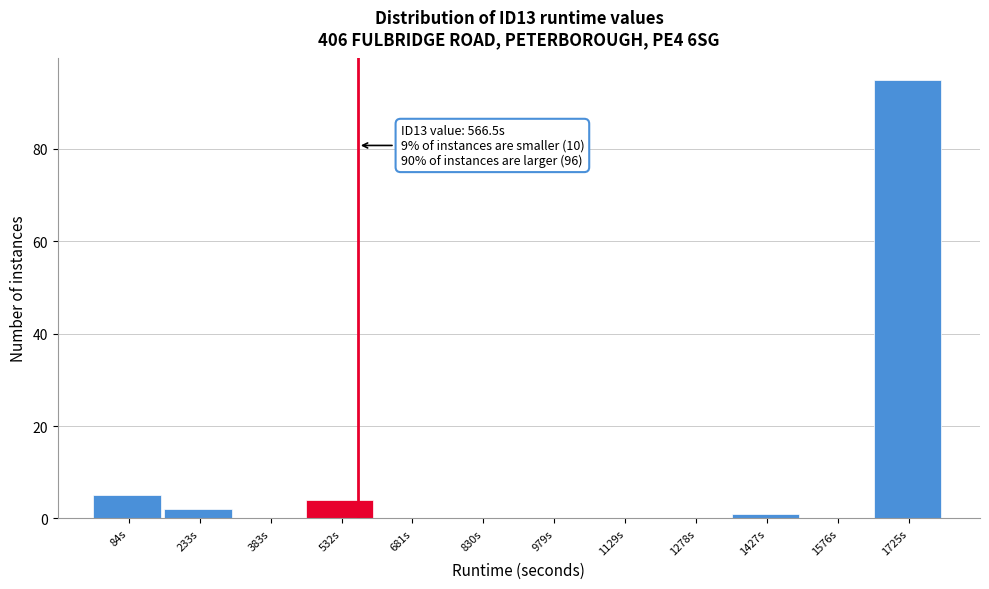

Over which range of the x-axis is the bar tallest?

1660 to 1800